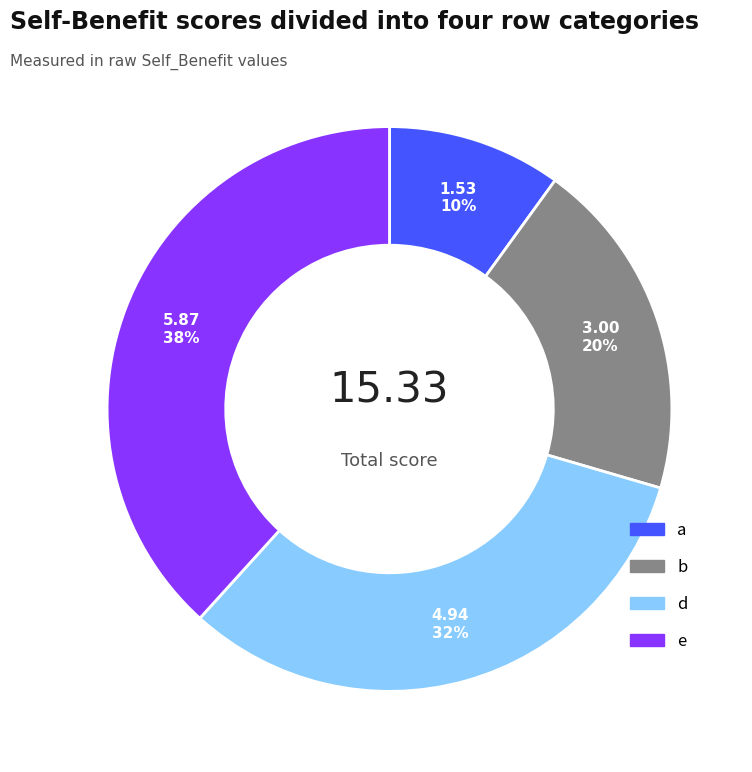

Count the number of slices in the pie.

4